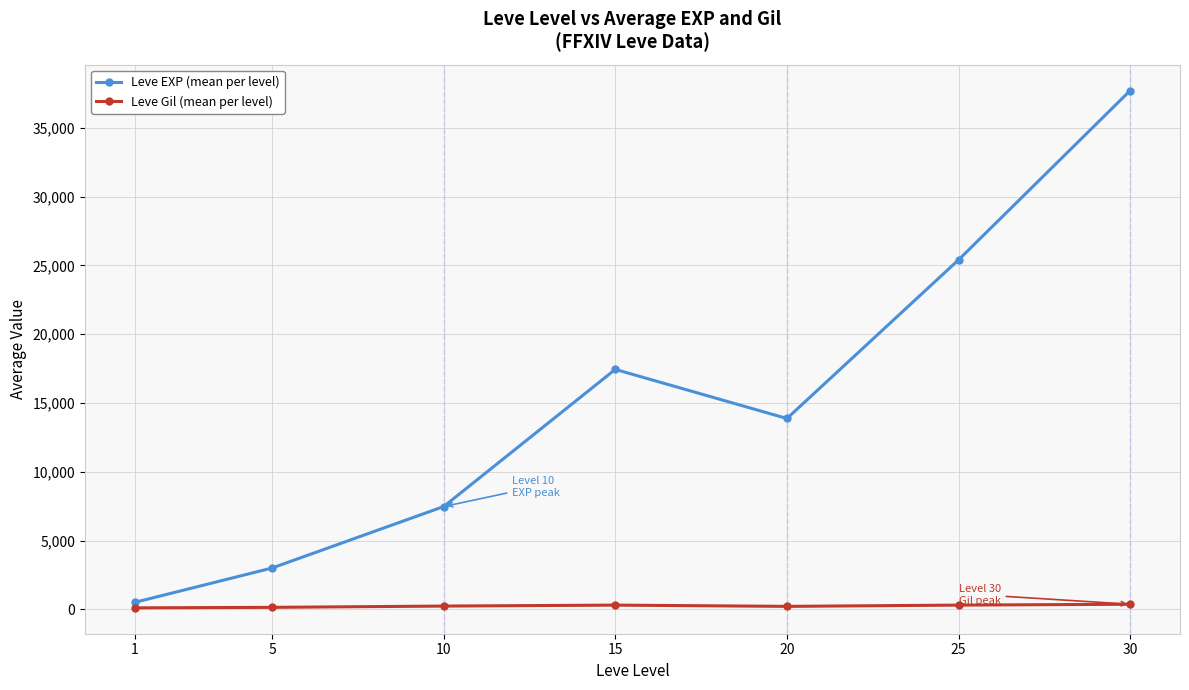

What is the maximum value shown in the chart?

37715.0